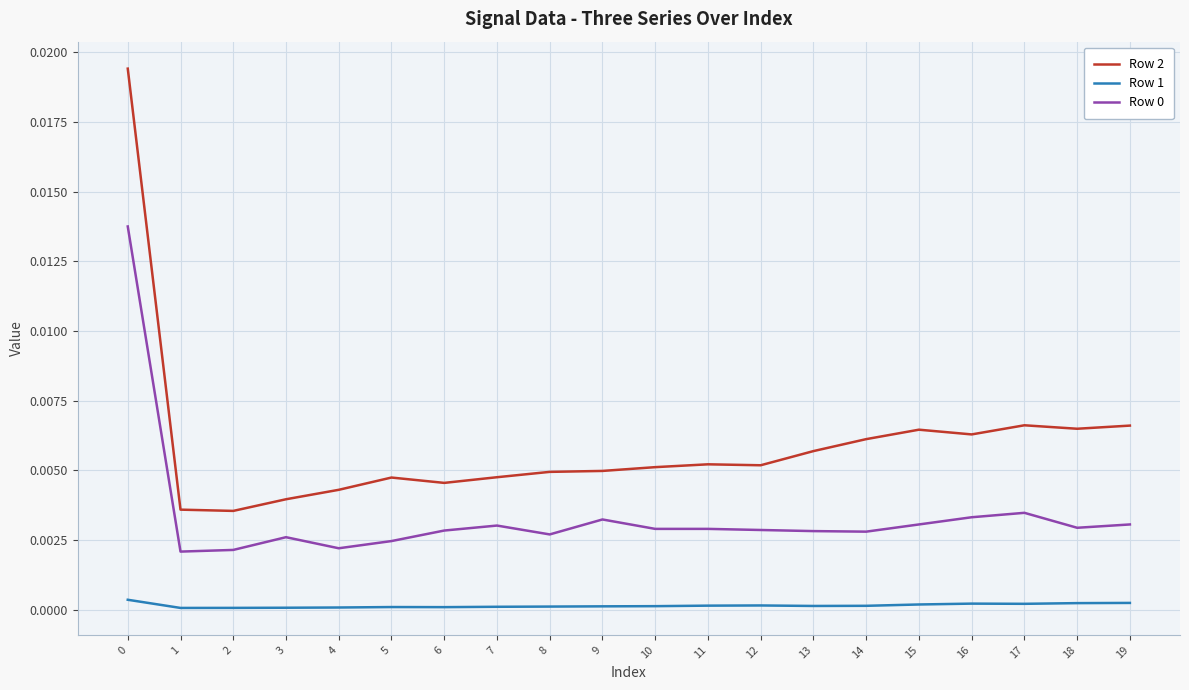

True or false: Row 1 and Row 0 cross at least once.

False